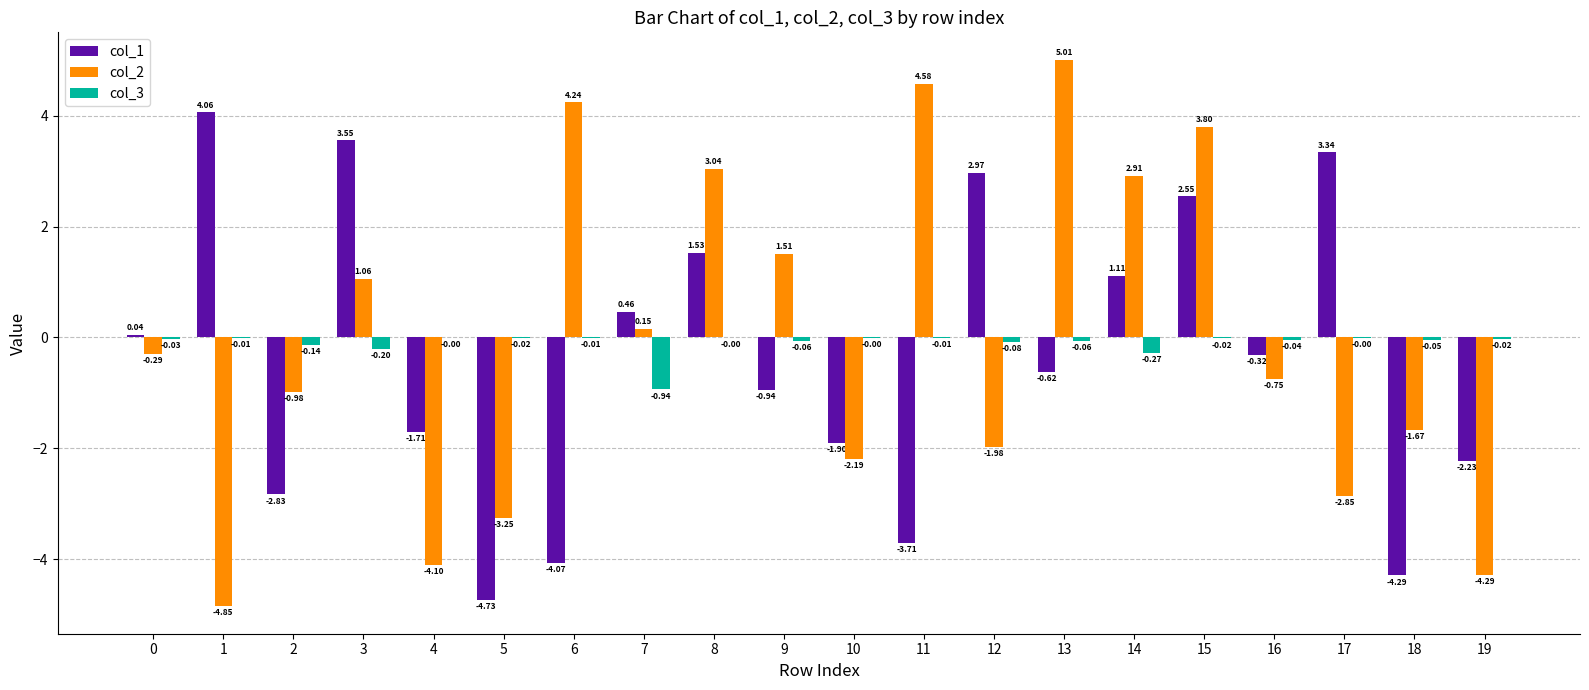

What is the sum of all col_1 values?

-7.7